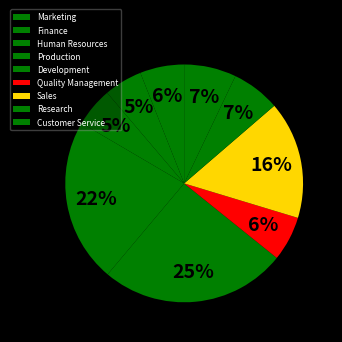

Is the sum of Finance and Production greater than half?

No